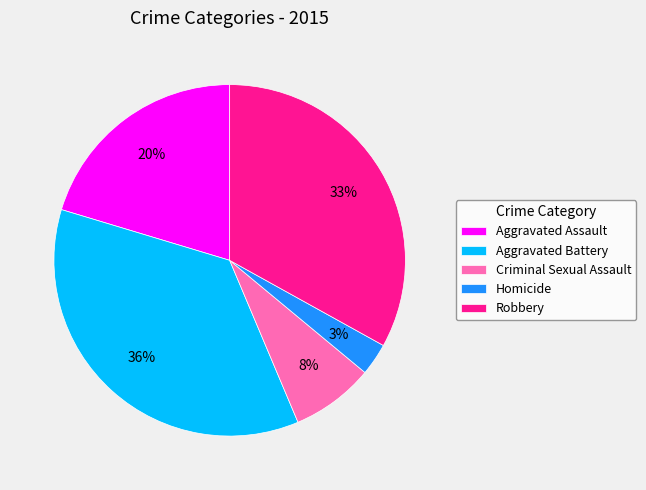

Which slice is the largest?

Aggravated Battery